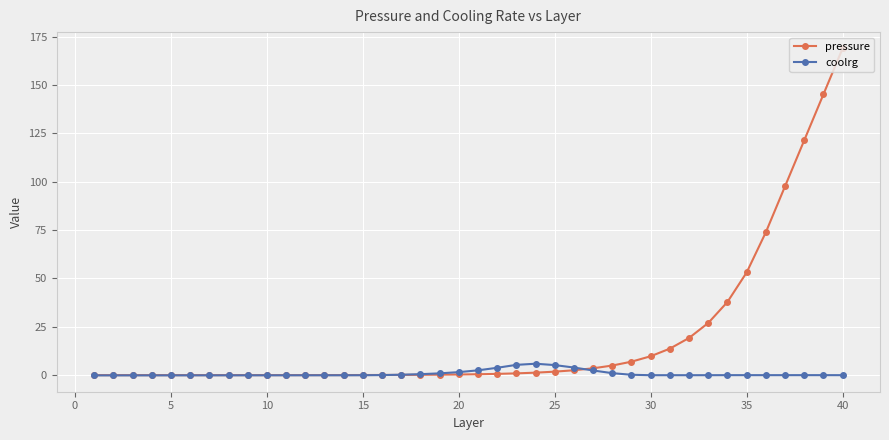

True or false: coolrg has more than 1 points higher than both neighbors.

True